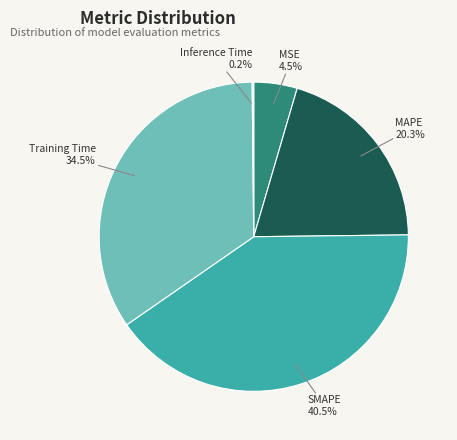

Is there a majority slice in this chart?

No